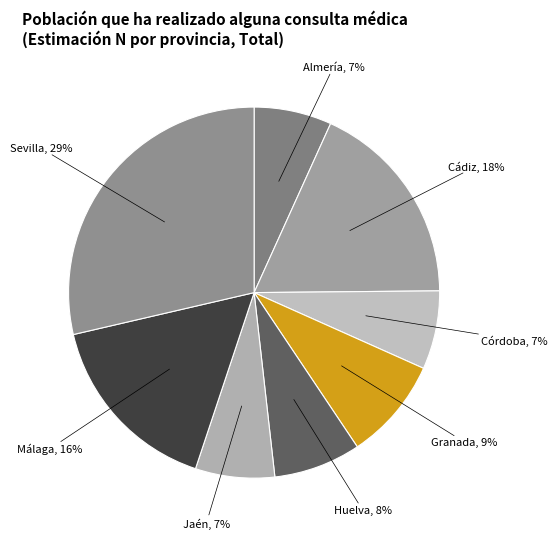

Which has a higher value, Granada, 9% or Córdoba, 7%?

Granada, 9%